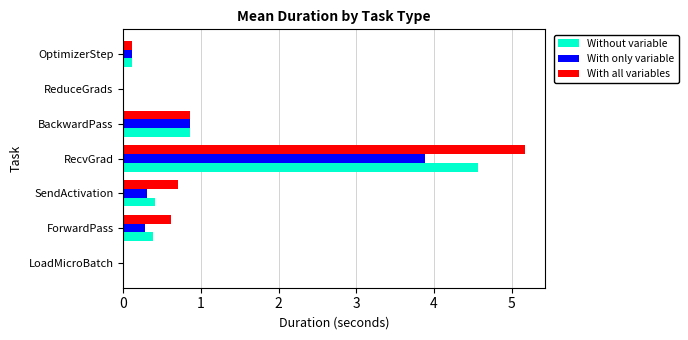

Which series has the widest spread of values?

With all variables